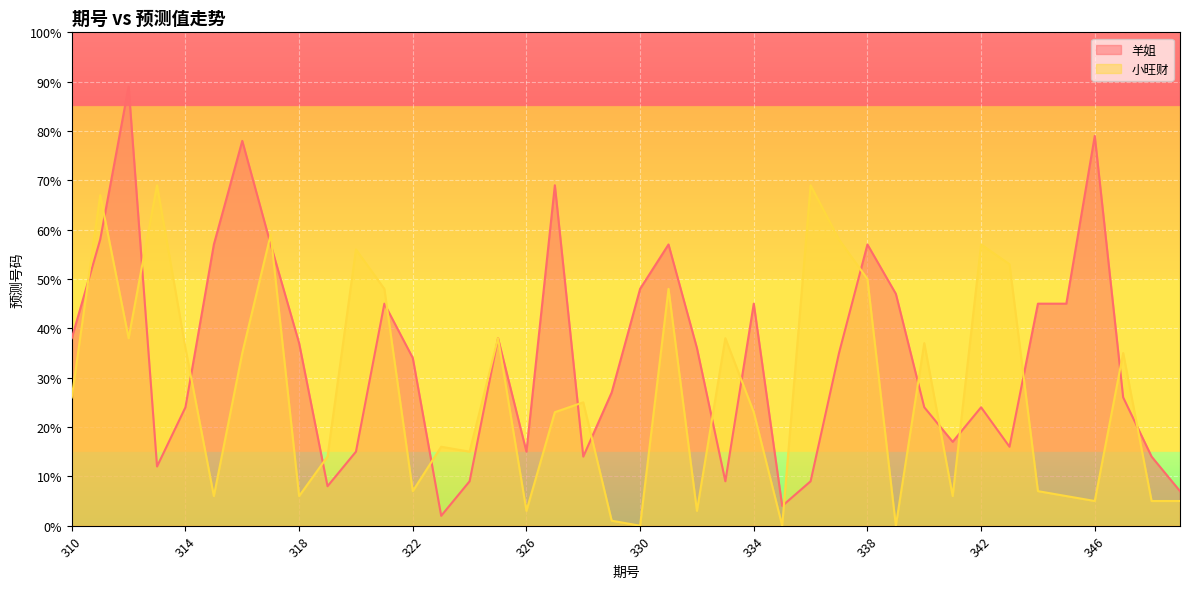

What is the sum of the 羊姐 values at 331 and 323?

59